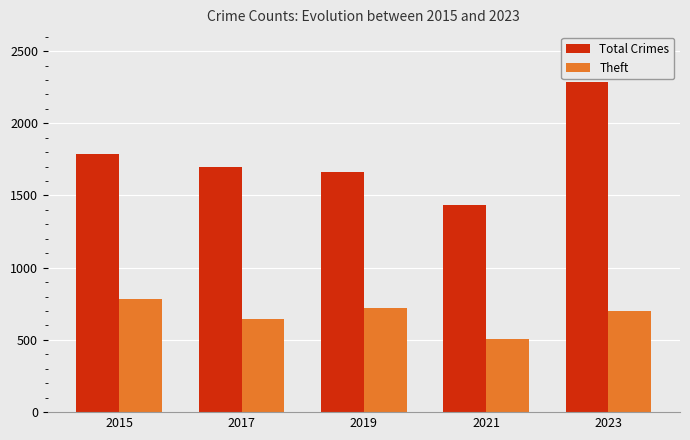

What is the spread (max minus min) of values at 2019?

944